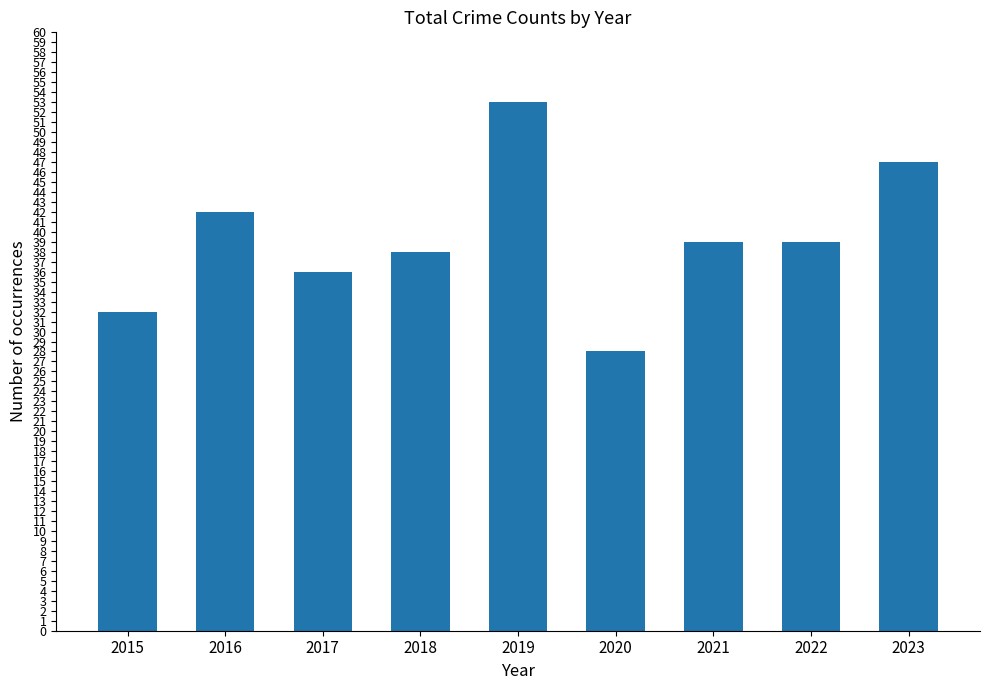

What is the value of the 3rd bar from the left?

36